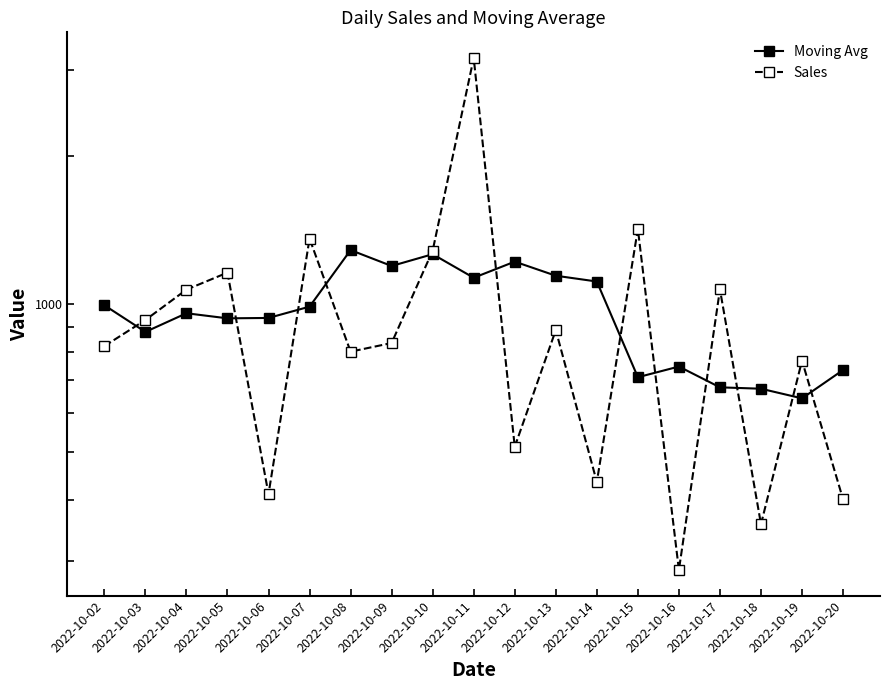

Which series has the largest total across all categories?

Moving Avg